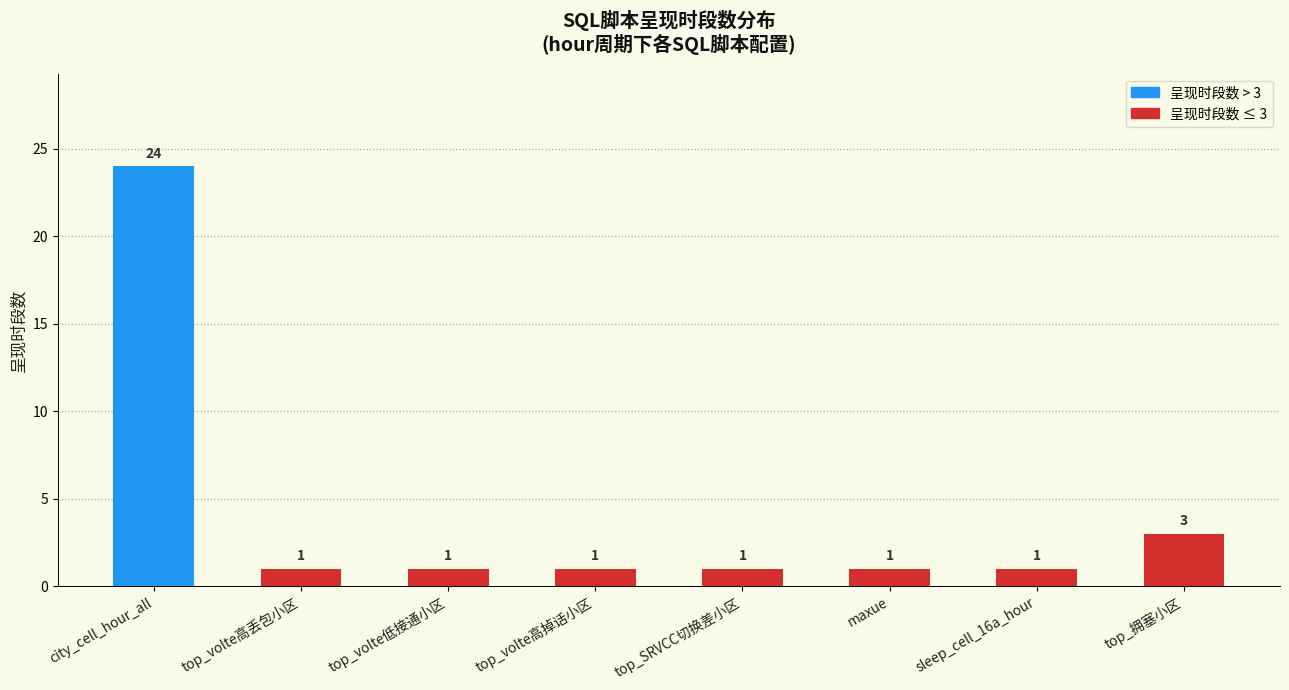

What is the smallest value displayed?

1